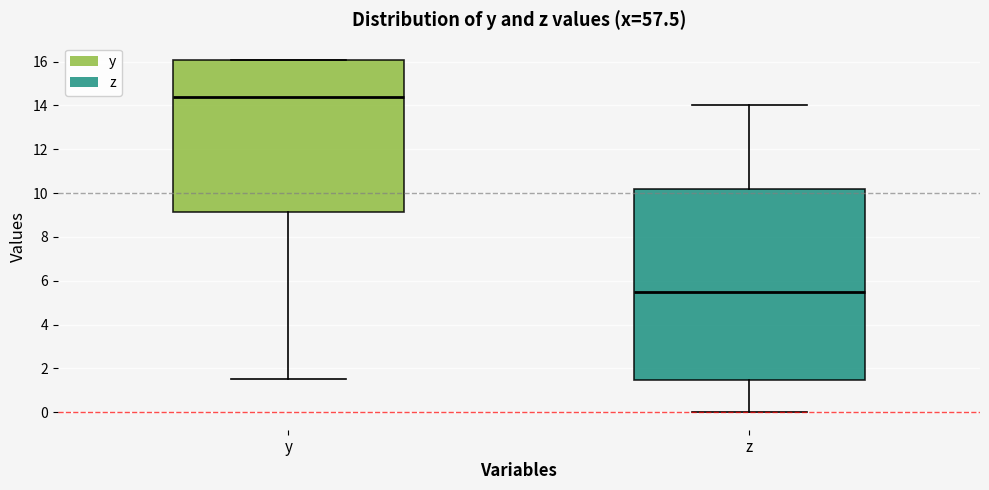

Where is the upper edge of the box for y on the y-axis? The values are not printed on the chart, so give them approximately, as read against the axis.

16.0